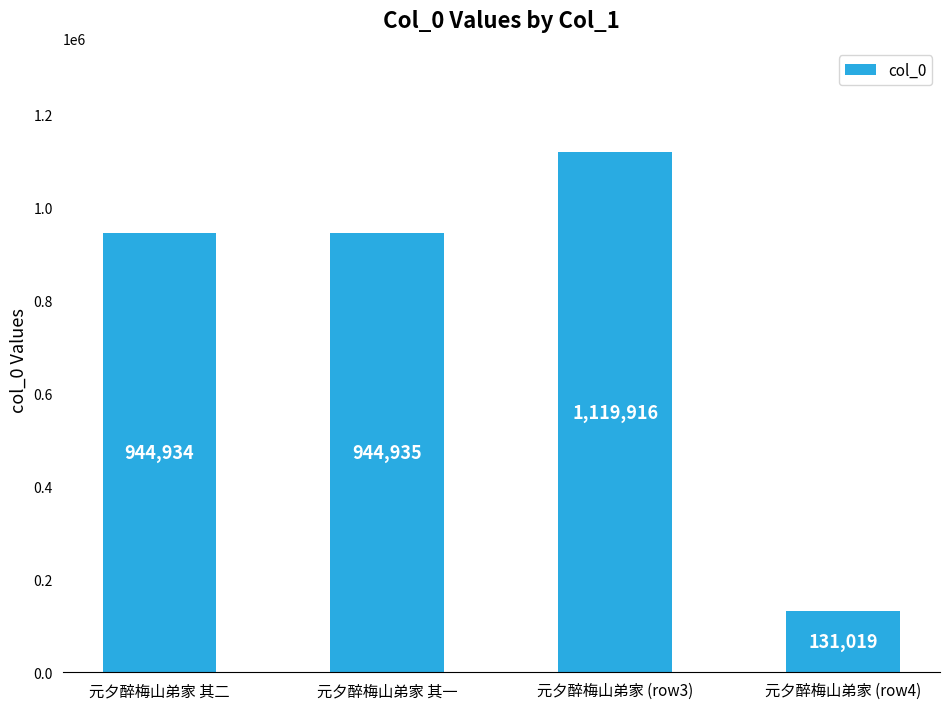

What is the sum of all values?

3140804